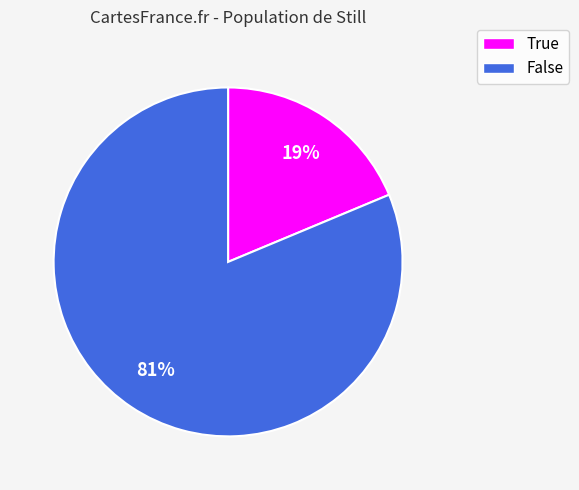

To the nearest percent, what is the average slice percentage?

50%